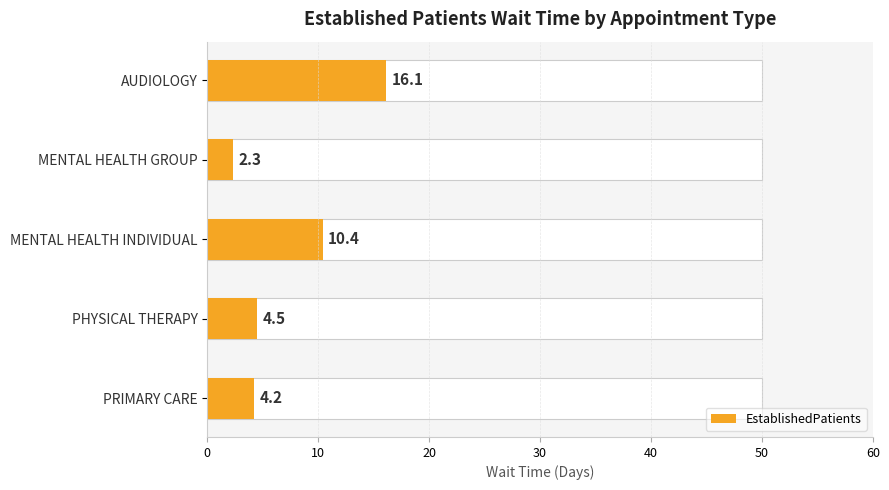

What is the difference between the values at MENTAL HEALTH GROUP and PRIMARY CARE?

1.9